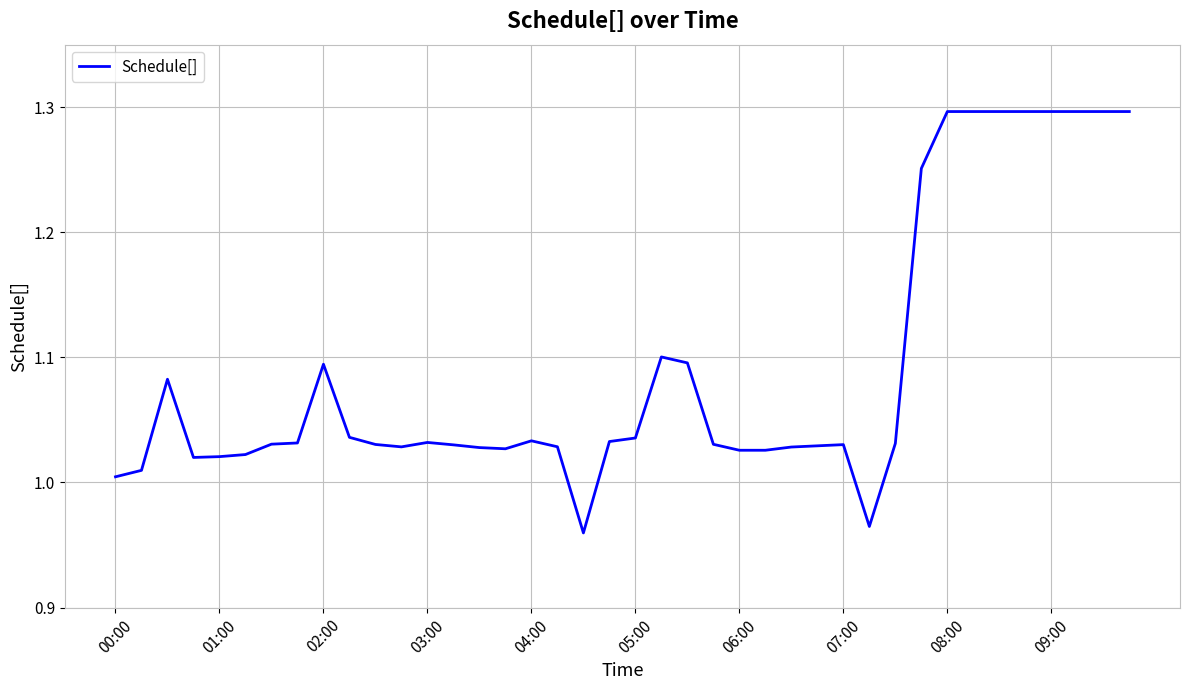

True or false: there are more than 2 points higher than both neighbors.

True